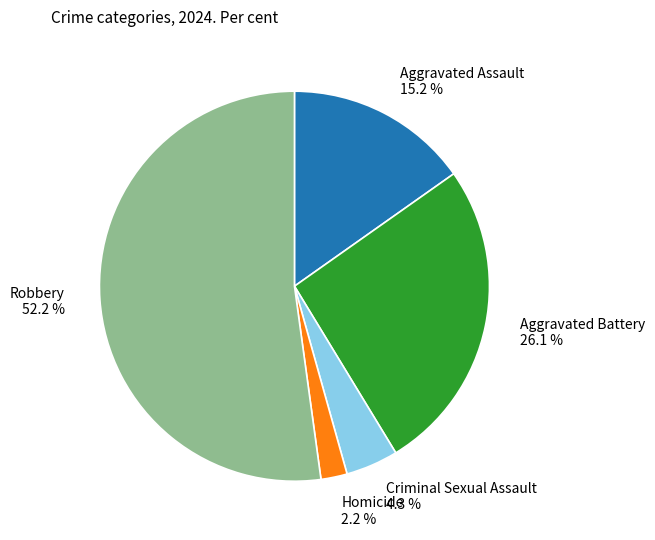

The Aggravated Battery slice represents 26% of the pie. True or false?

True